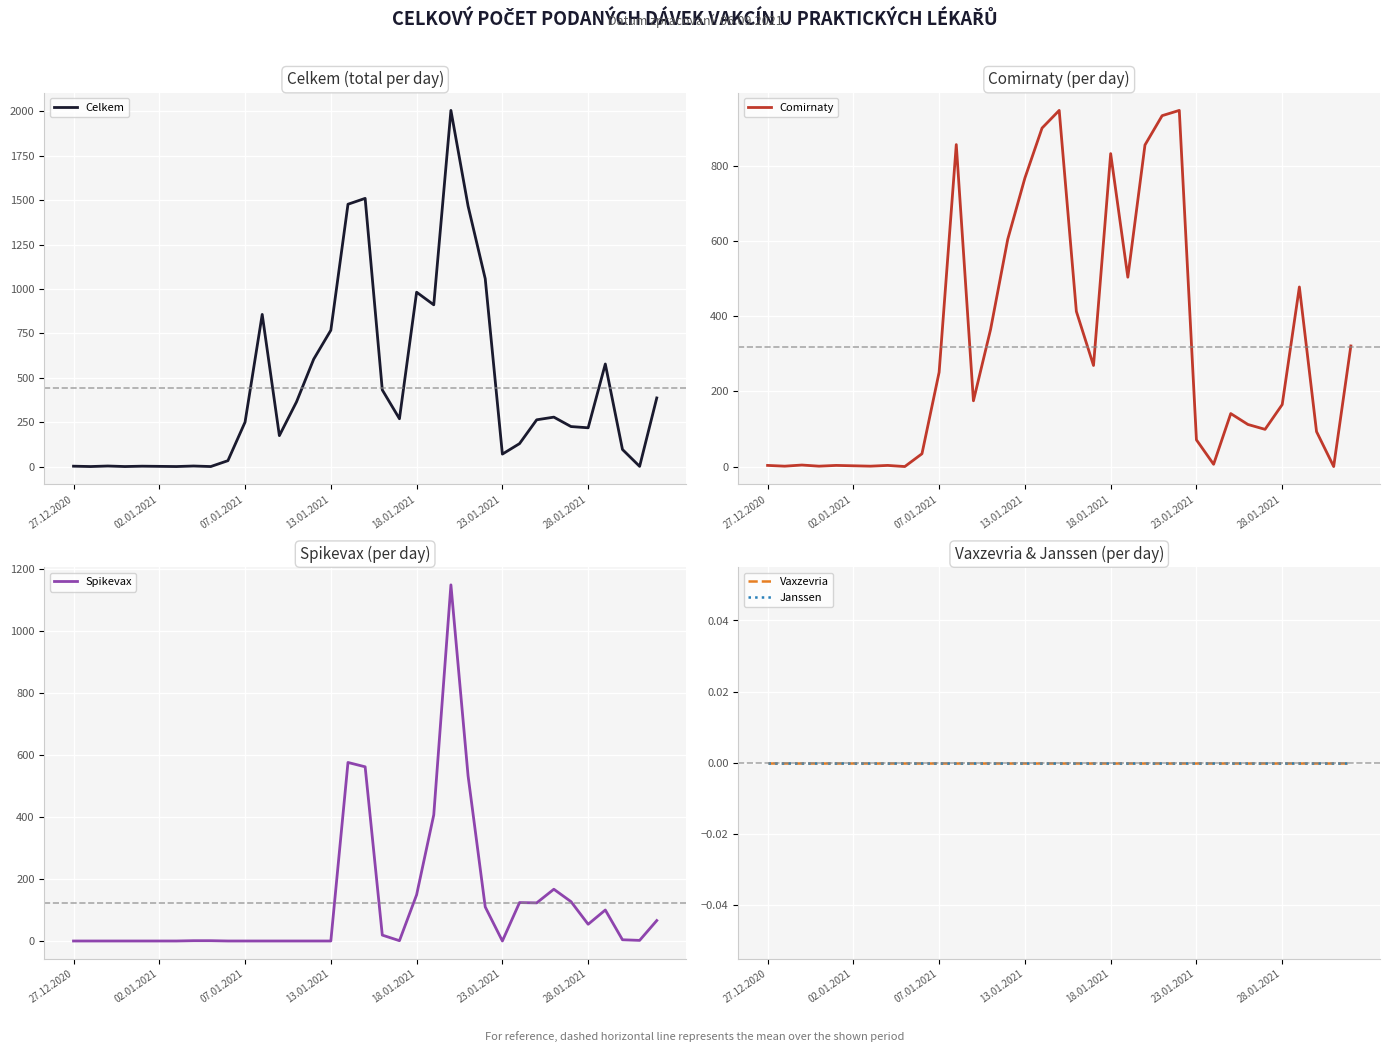

What is the difference between the maximum and minimum values in the Spikevax series?

1149